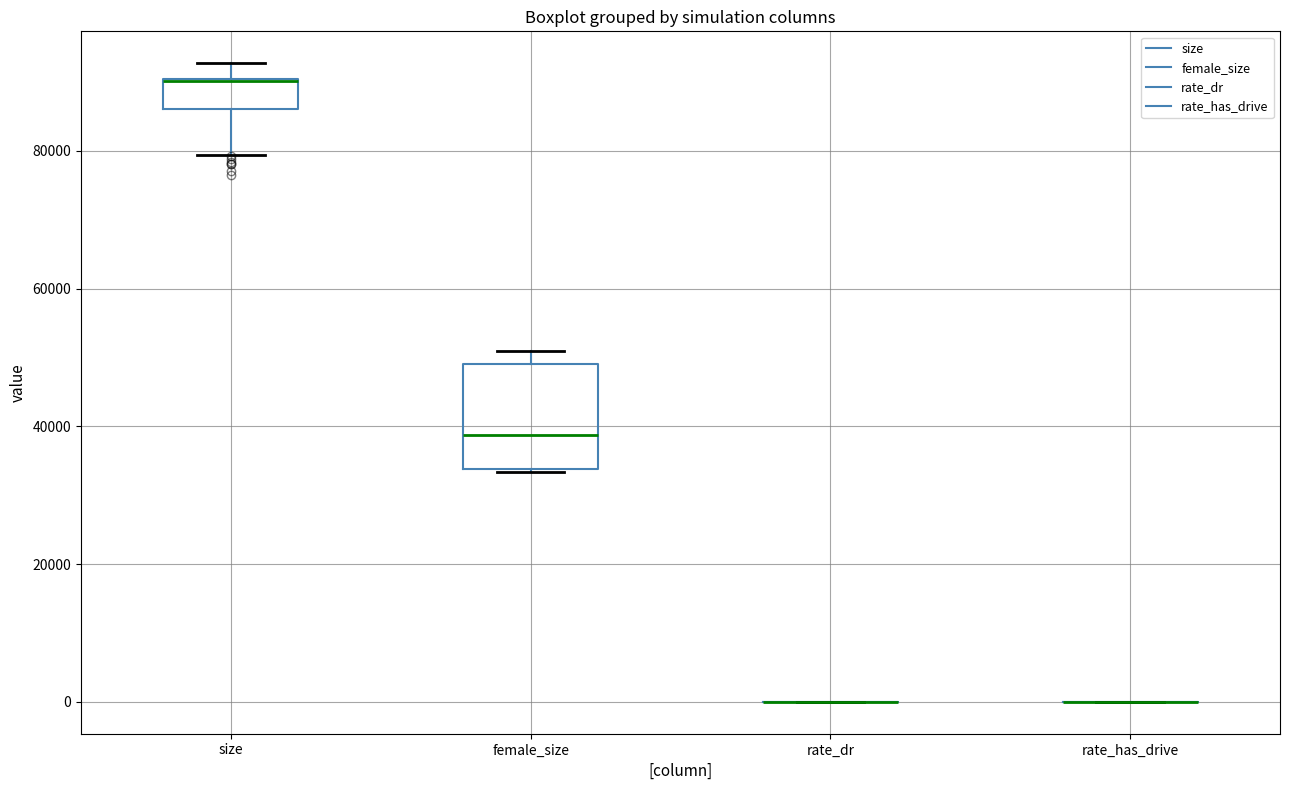

Which box is the tallest, from its lower edge to its upper edge?

female_size